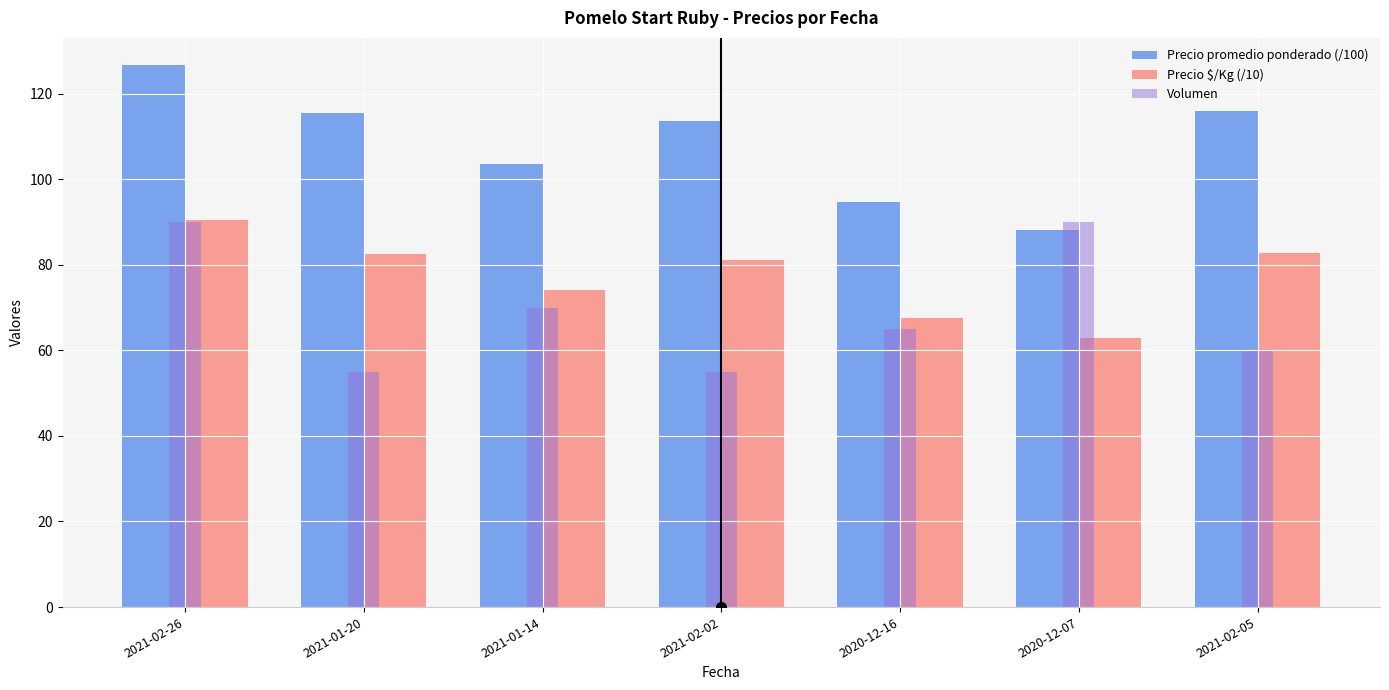

How many data points in Volumen are less than 65?

3